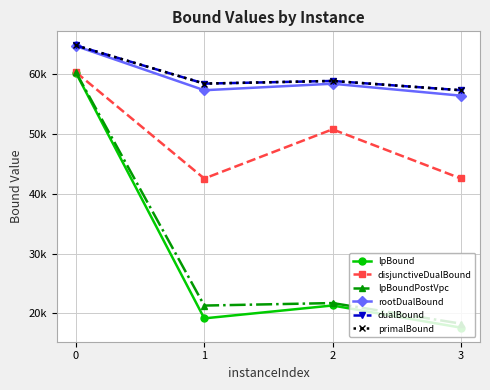

The primalBound series shows 75711.3 at 3. True or false?

False